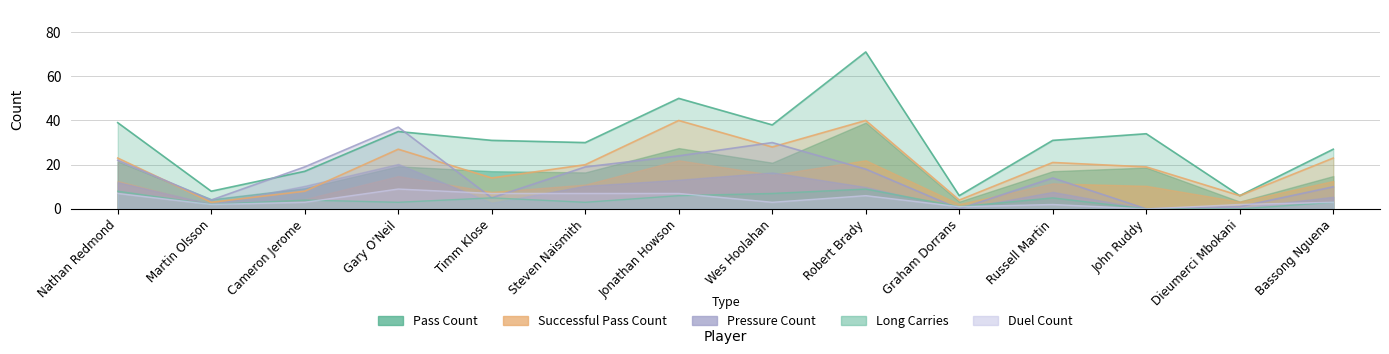

Which has a higher value, Timm Klose or Robert Brady?

Robert Brady